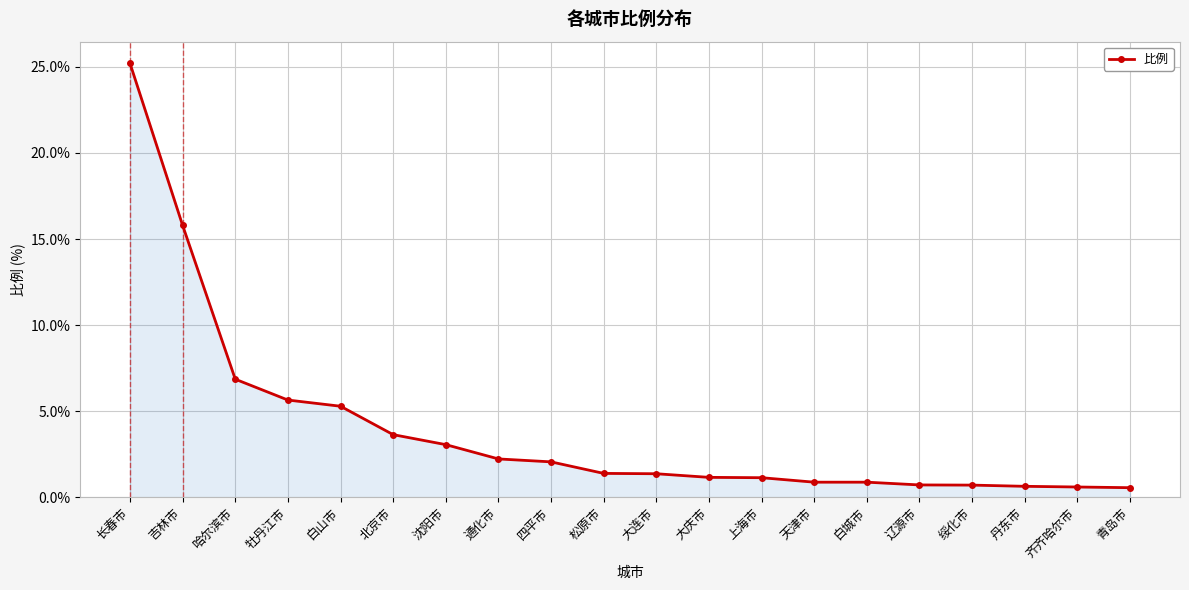

What position from the right is 上海市?

8